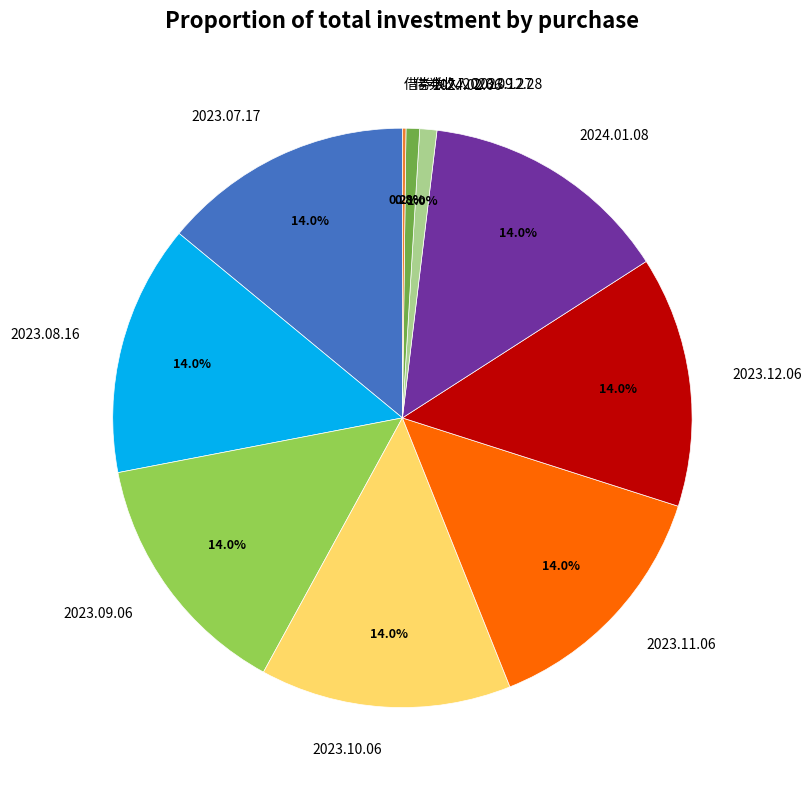

To the nearest percent, what portion does 2023.08.16 represent?

14%